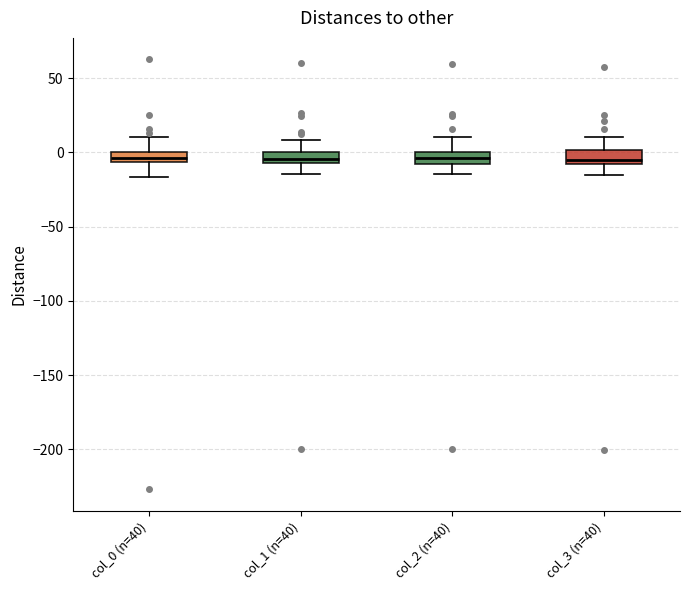

Where is the lower edge of the box for col_1 (n=40) on the y-axis? The values are not printed on the chart, so give them approximately, as read against the axis.

-5